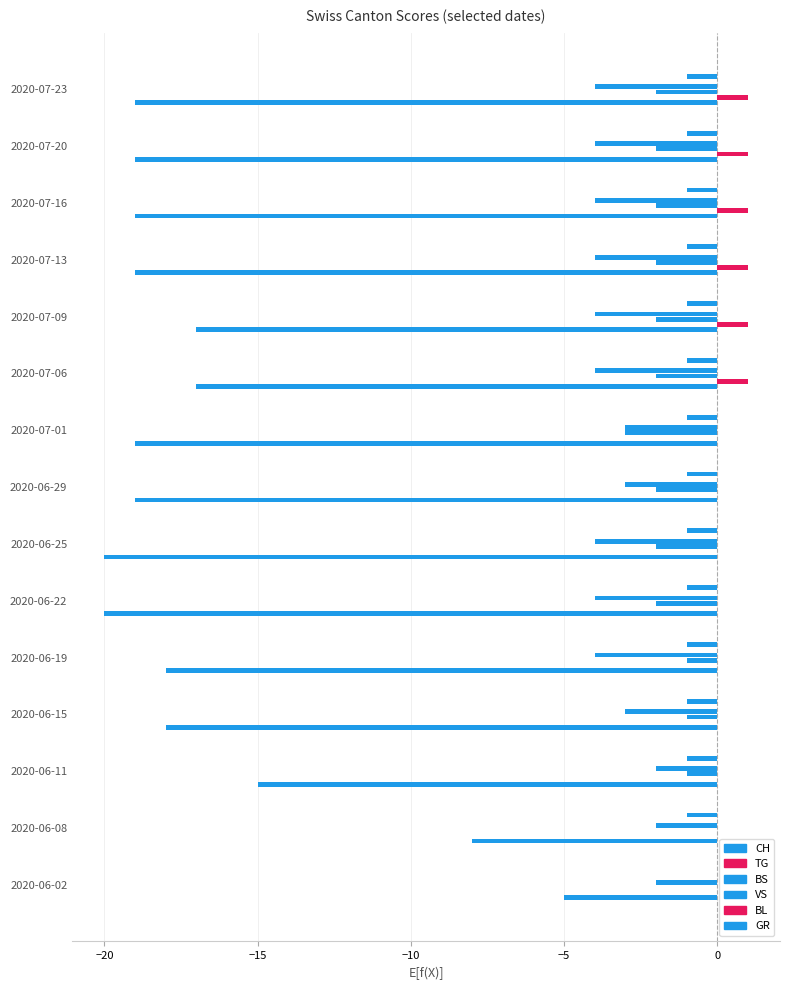

How many series are shown in this chart?

5